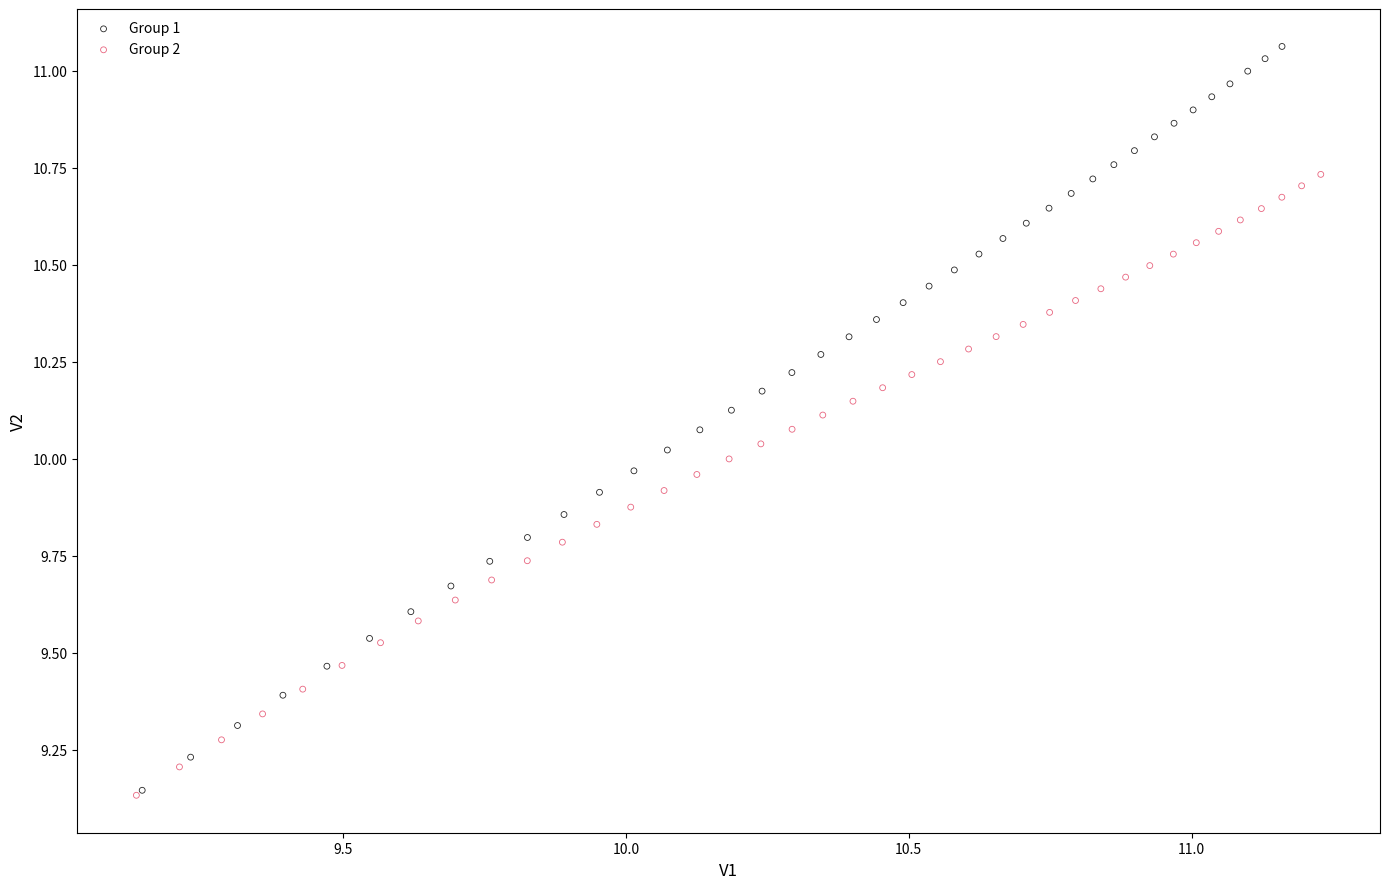

Which series has the largest Y range (max minus min)?

Group 1